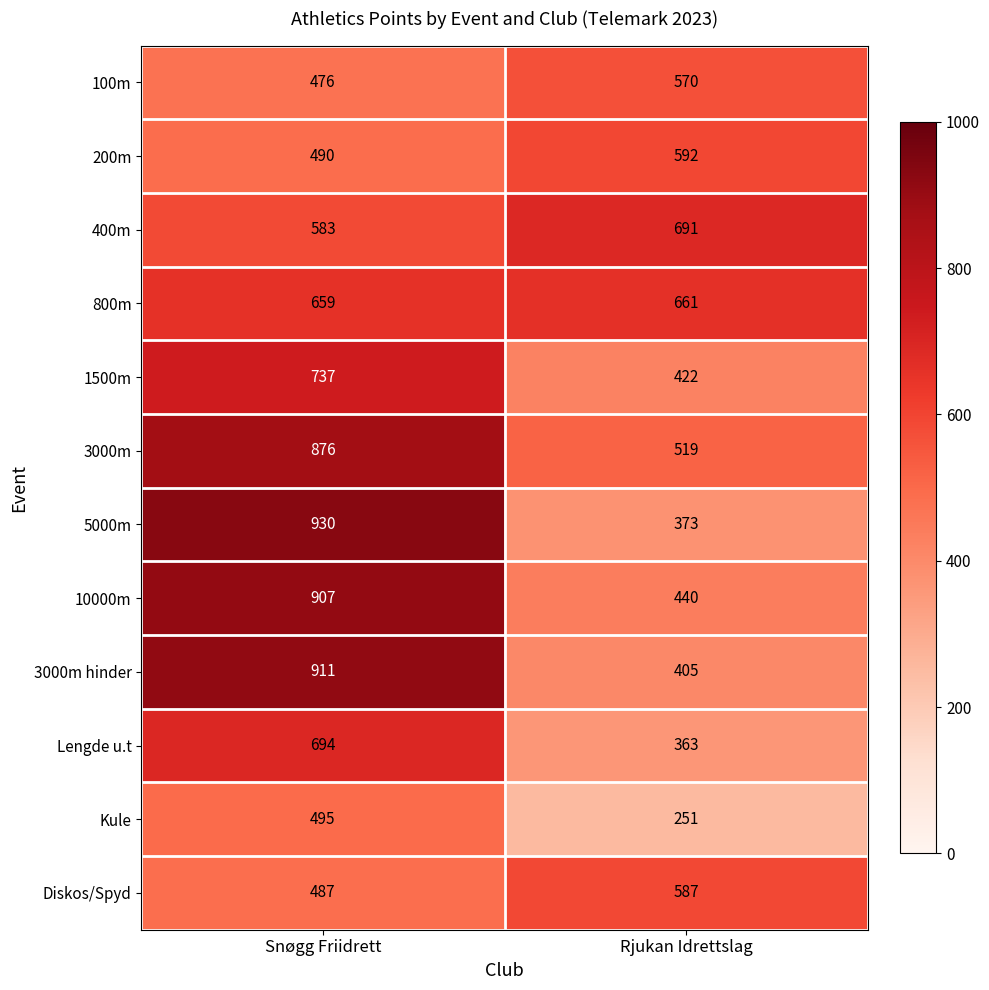

Is it true that Lengde u.t equals 363 at Rjukan Idrettslag?

True